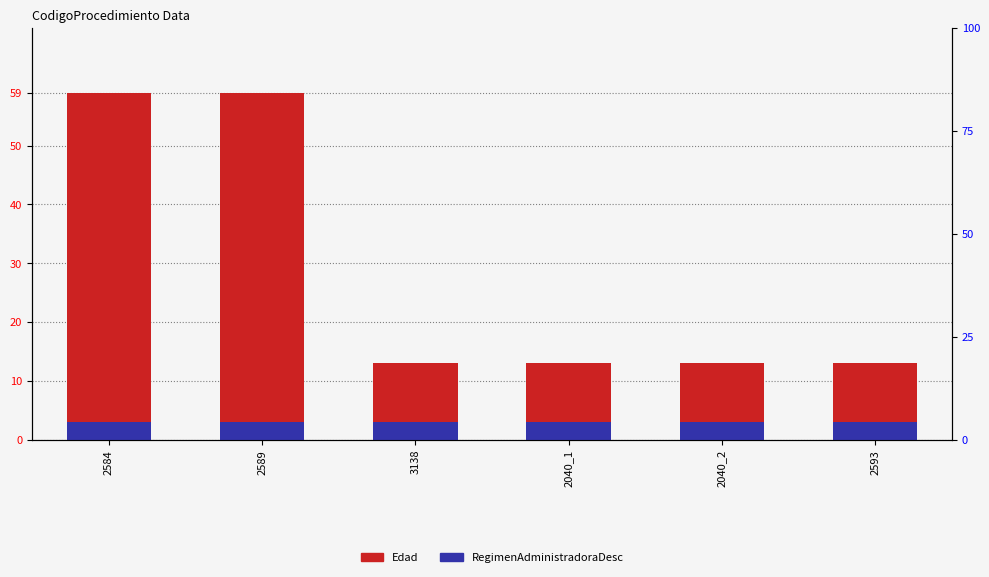

True or false: RegimenAdministradoraDesc has a value of 3 at 2040_2.

True